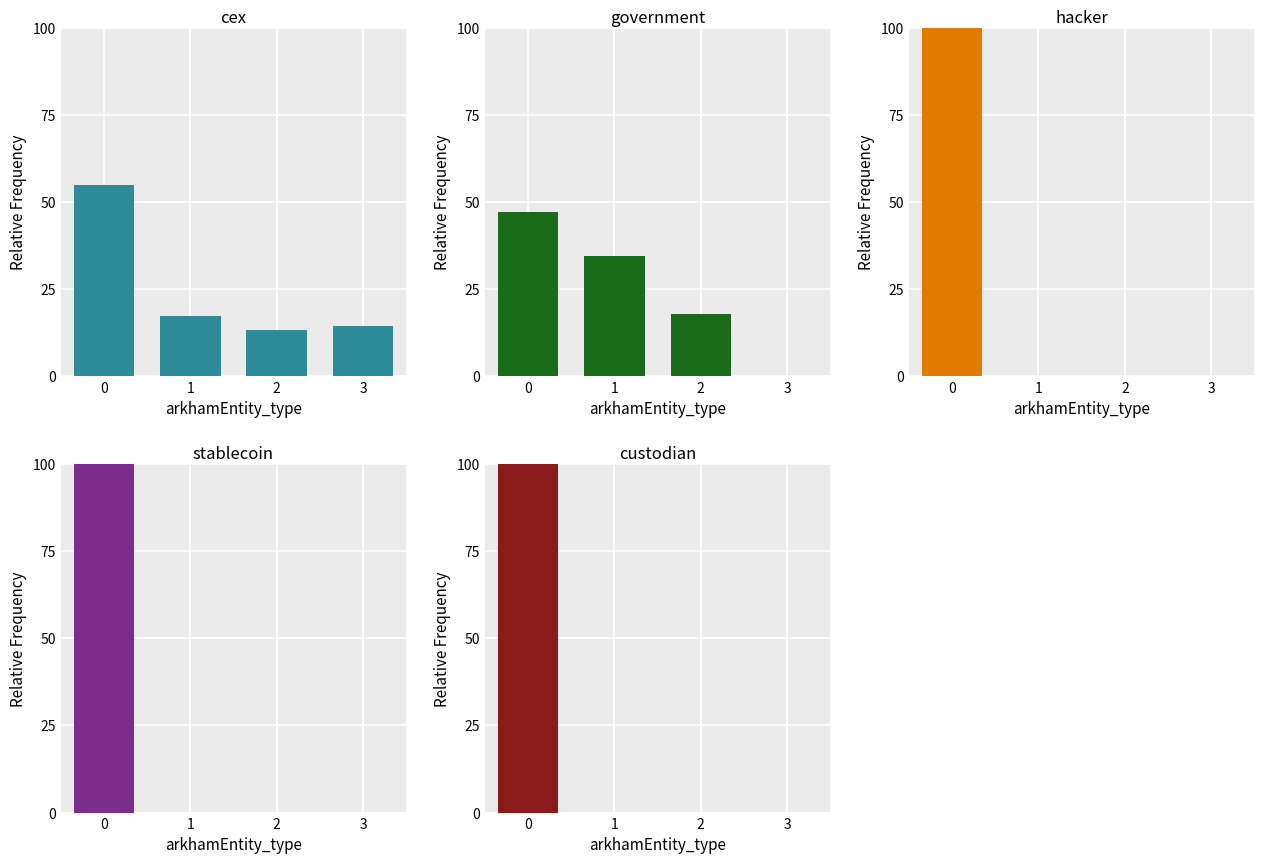

Are the bars grouped side by side (vs. stacked)?

Yes